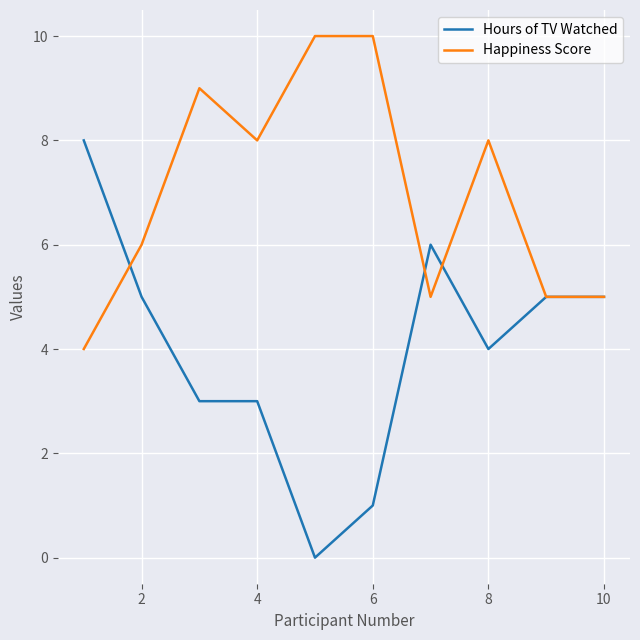

Which series has the largest total across all categories?

Happiness Score